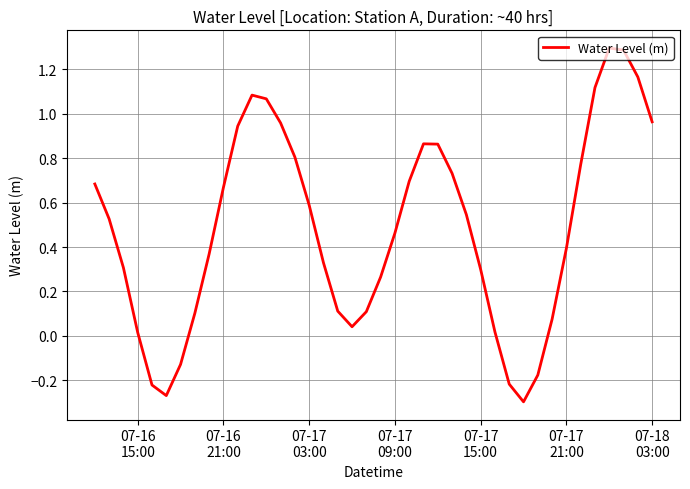

What is the difference between the maximum and minimum values?

1.6